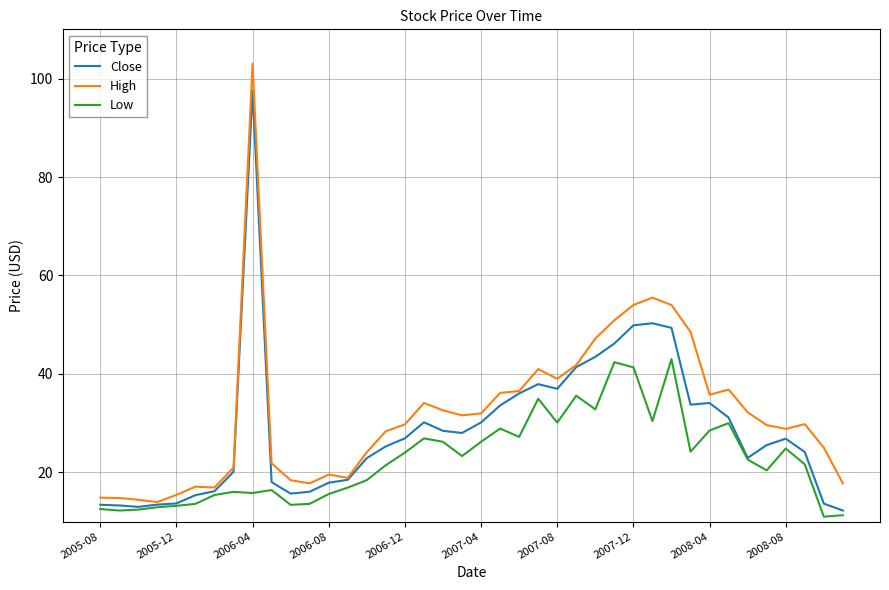

Which series has the largest range (max minus min)?

High